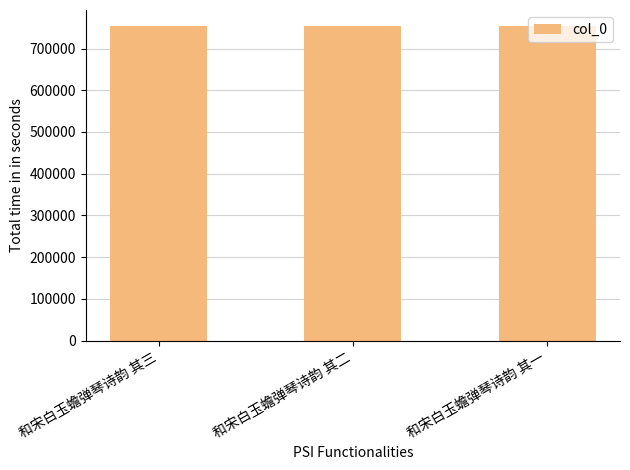

What value does the data have at 和宋白玉蟾弹琴诗韵 其三?

754518